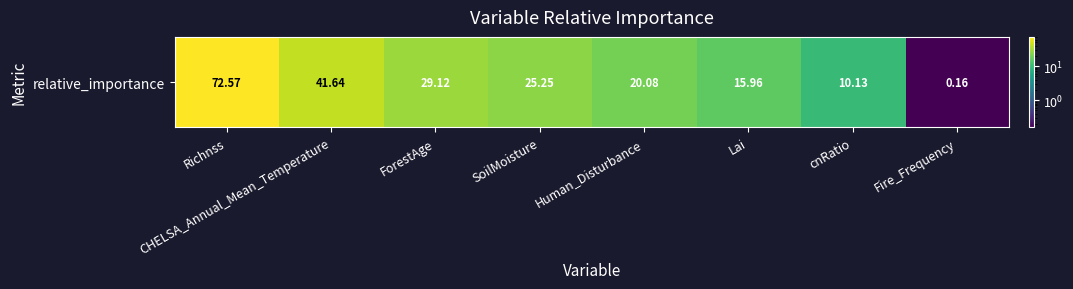

Rank the categories by value from highest to lowest.

Richnss, CHELSA_Annual_Mean_Temperature, ForestAge, SoilMoisture, Human_Disturbance, Lai, cnRatio, Fire_Frequency